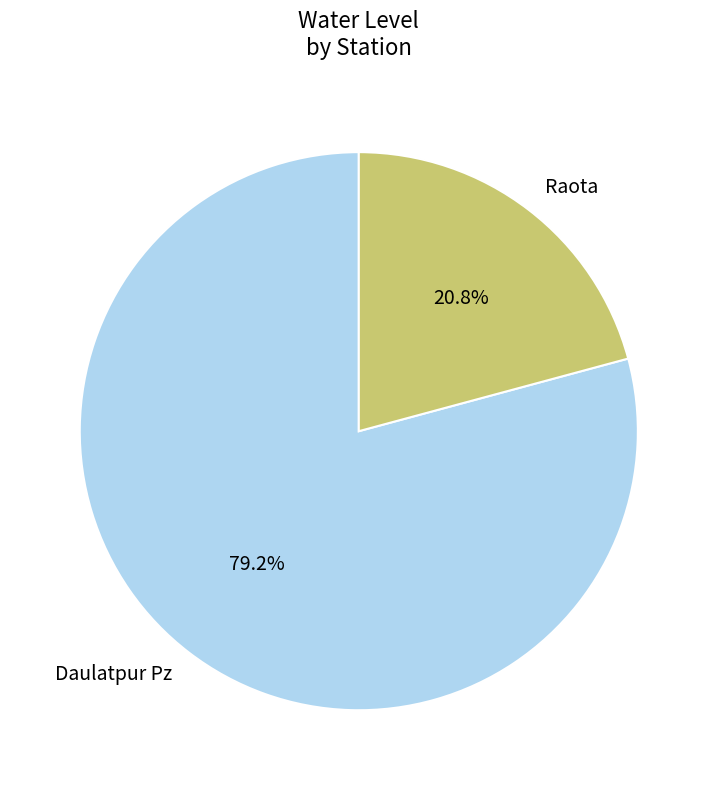

What percentage is the Daulatpur Pz slice, to the nearest percent?

79%